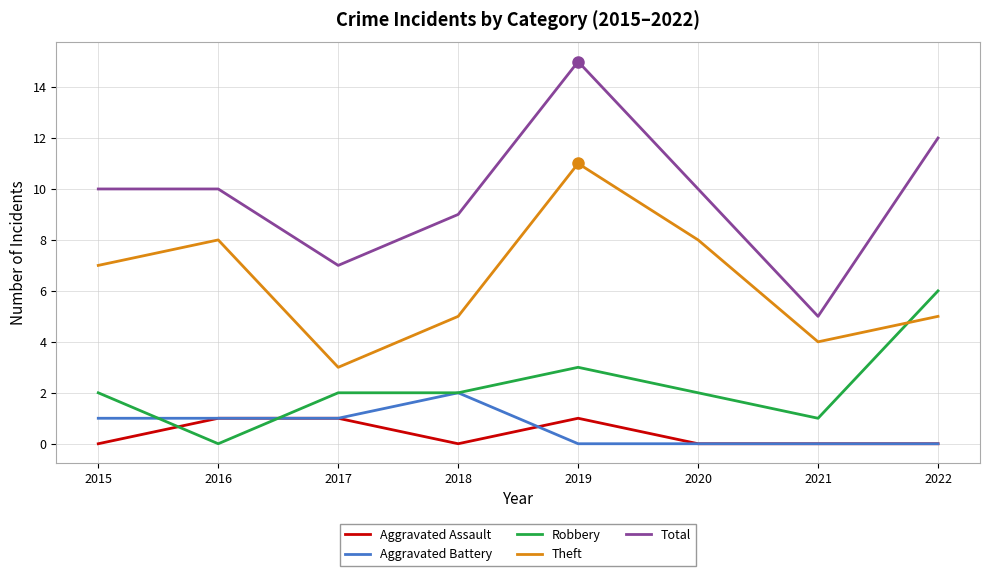

At how many categories does at least one series exceed 1?

8